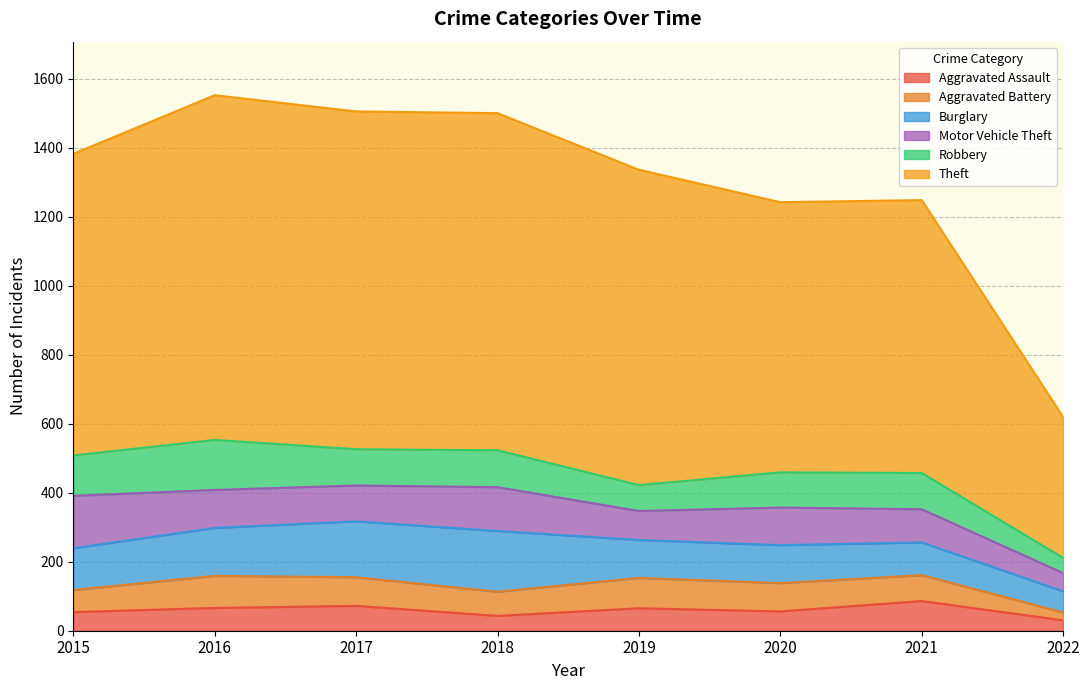

Reading left to right, list all the values displayed in this chart.

Aggravated Assault: 2015=54	2016=66	2017=72	2018=43	2019=65	2020=56	2021=86	2022=30
Aggravated Battery: 2015=64	2016=93	2017=83	2018=70	2019=88	2020=82	2021=75	2022=23
Burglary: 2015=121	2016=139	2017=162	2018=176	2019=110	2020=110	2021=95	2022=61
Motor Vehicle Theft: 2015=152	2016=110	2017=104	2018=127	2019=84	2020=109	2021=96	2022=53
Robbery: 2015=117	2016=145	2017=105	2018=107	2019=75	2020=102	2021=105	2022=44
Theft: 2015=874	2016=999	2017=979	2018=977	2019=914	2020=783	2021=791	2022=408